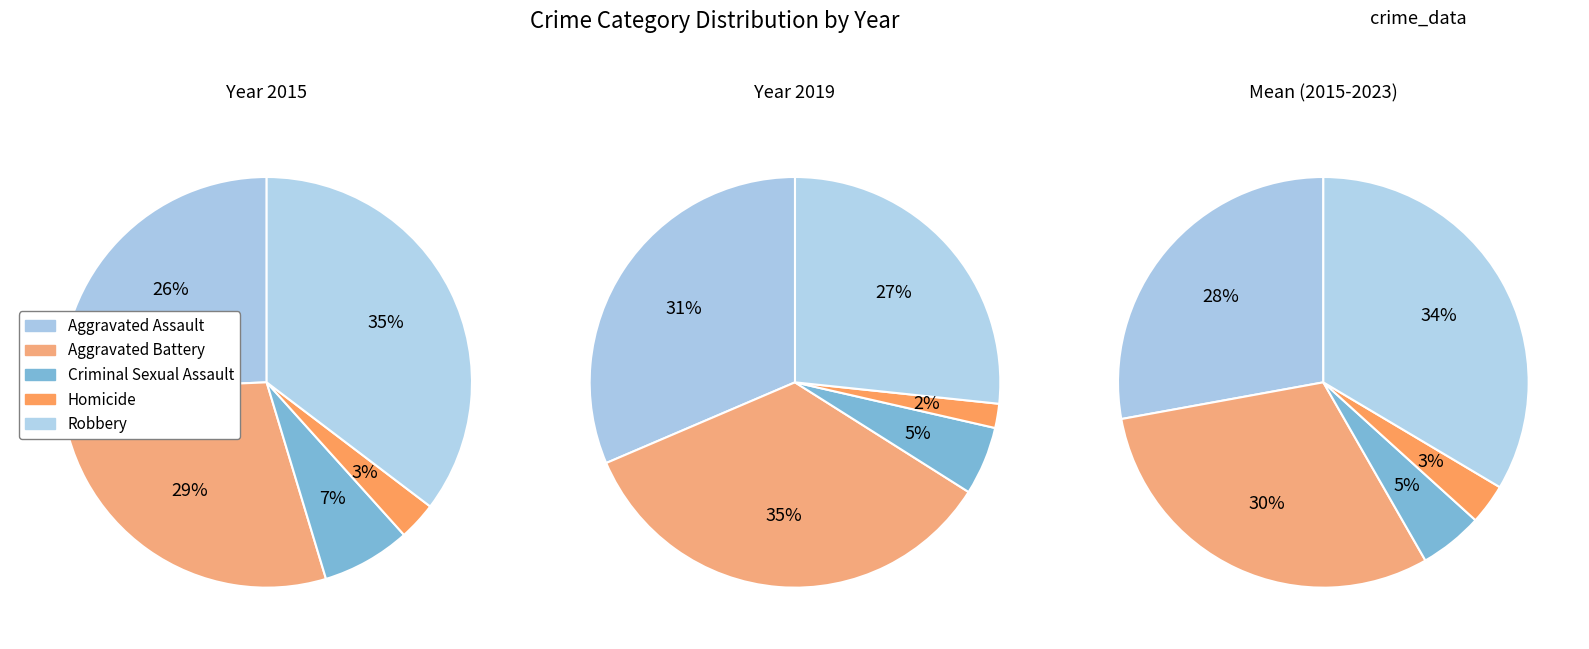

Which series has the largest range (max minus min)?

Robbery